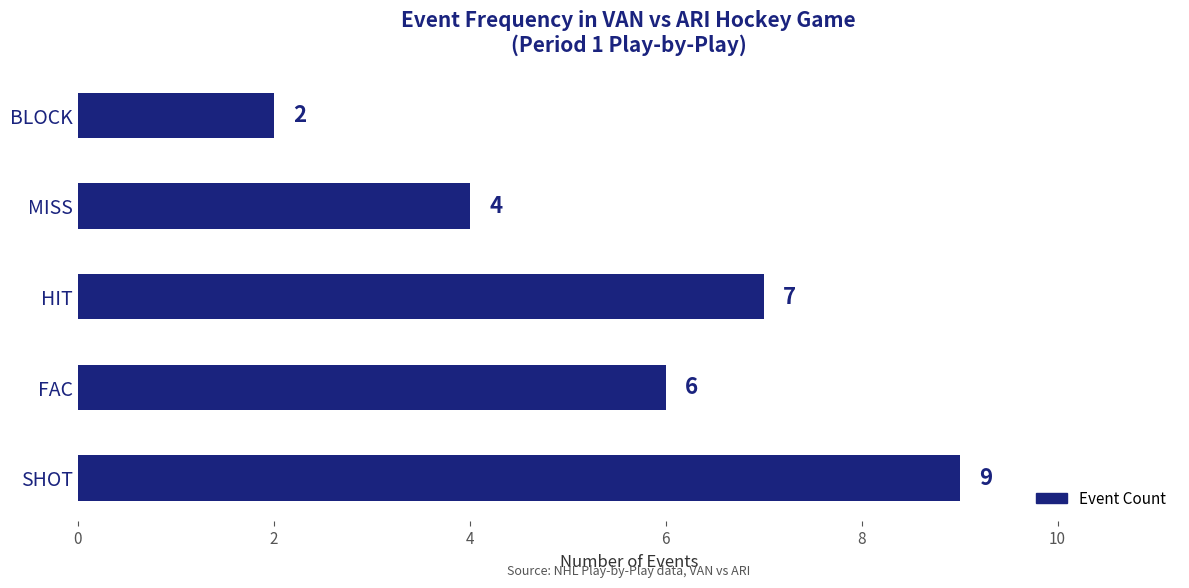

Between SHOT and MISS, which is larger?

SHOT